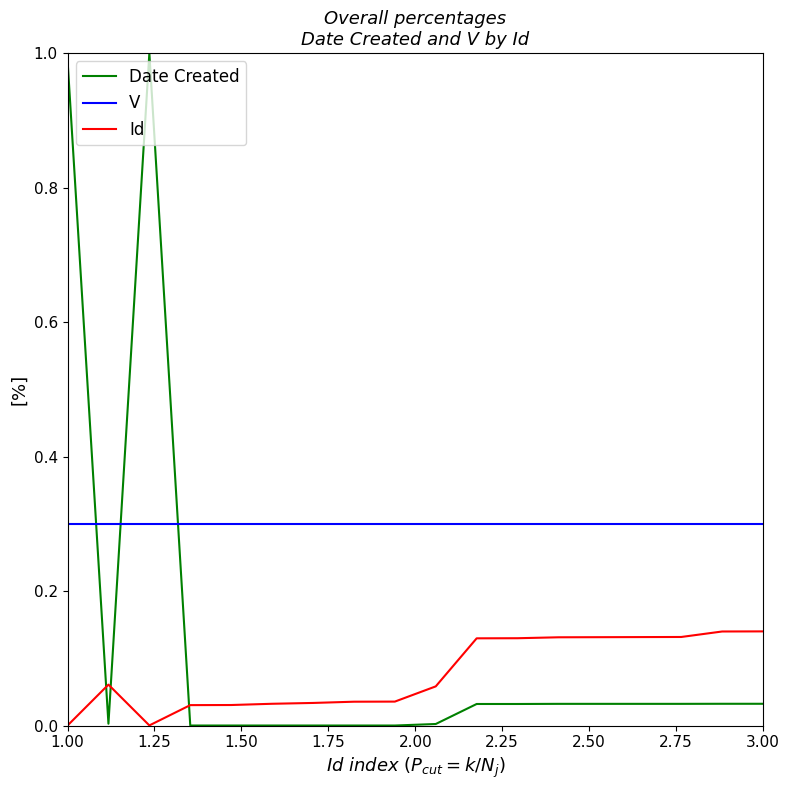

Which series has the largest range (max minus min)?

Date Created